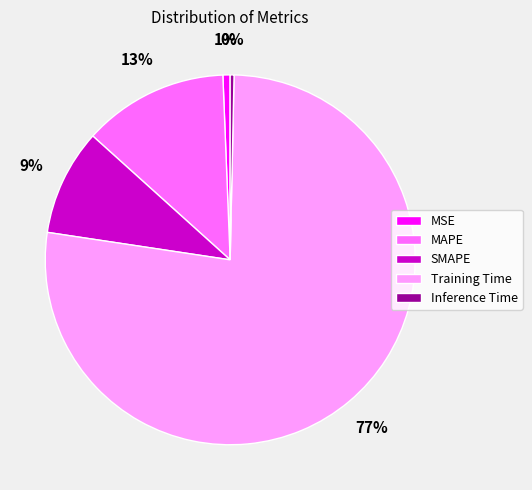

Does SMAPE account for over 50% of the chart?

No